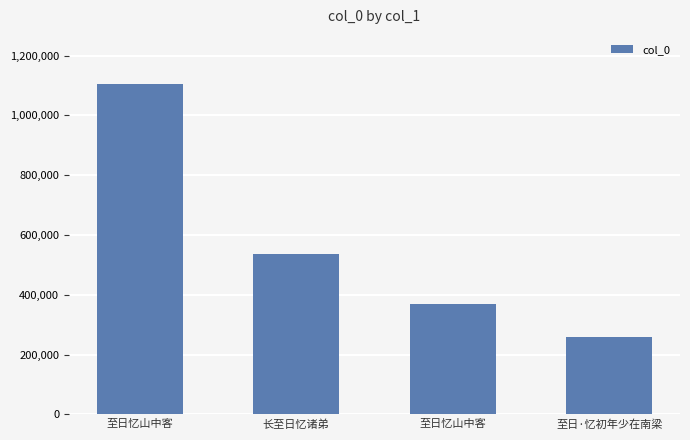

What is the change in value from 至日忆山中客 to 长至日忆诸弟?

-568027